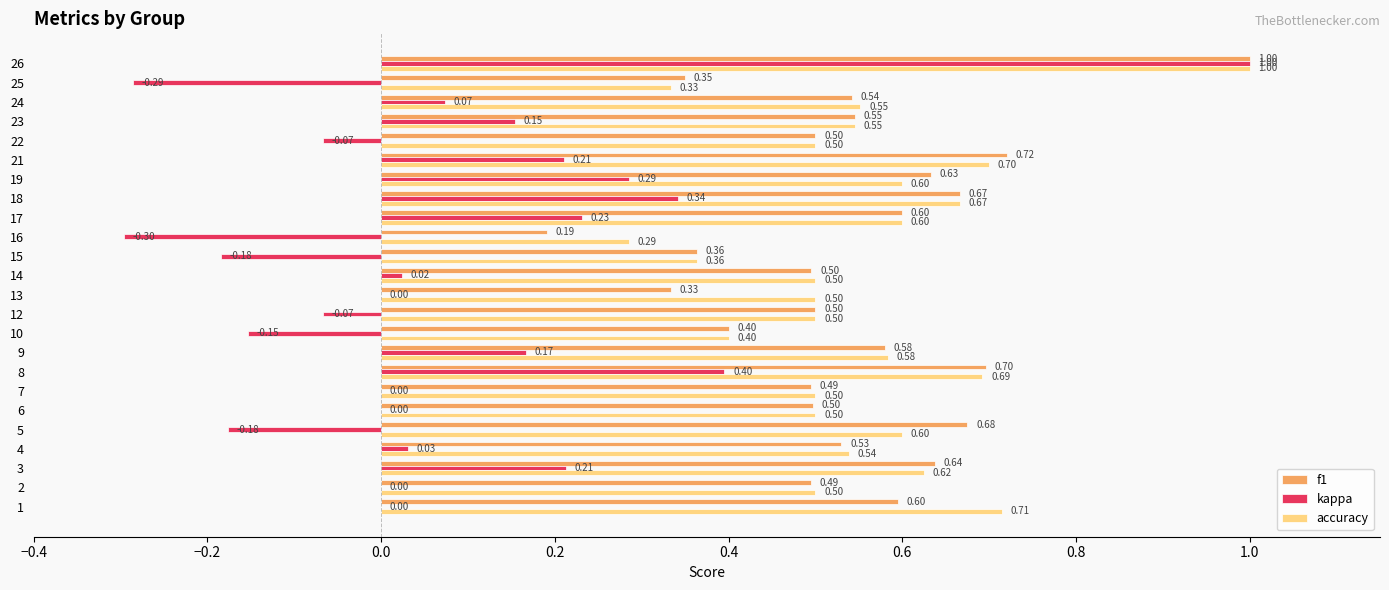

Between 4 and 23, which series saw the biggest shift?

kappa